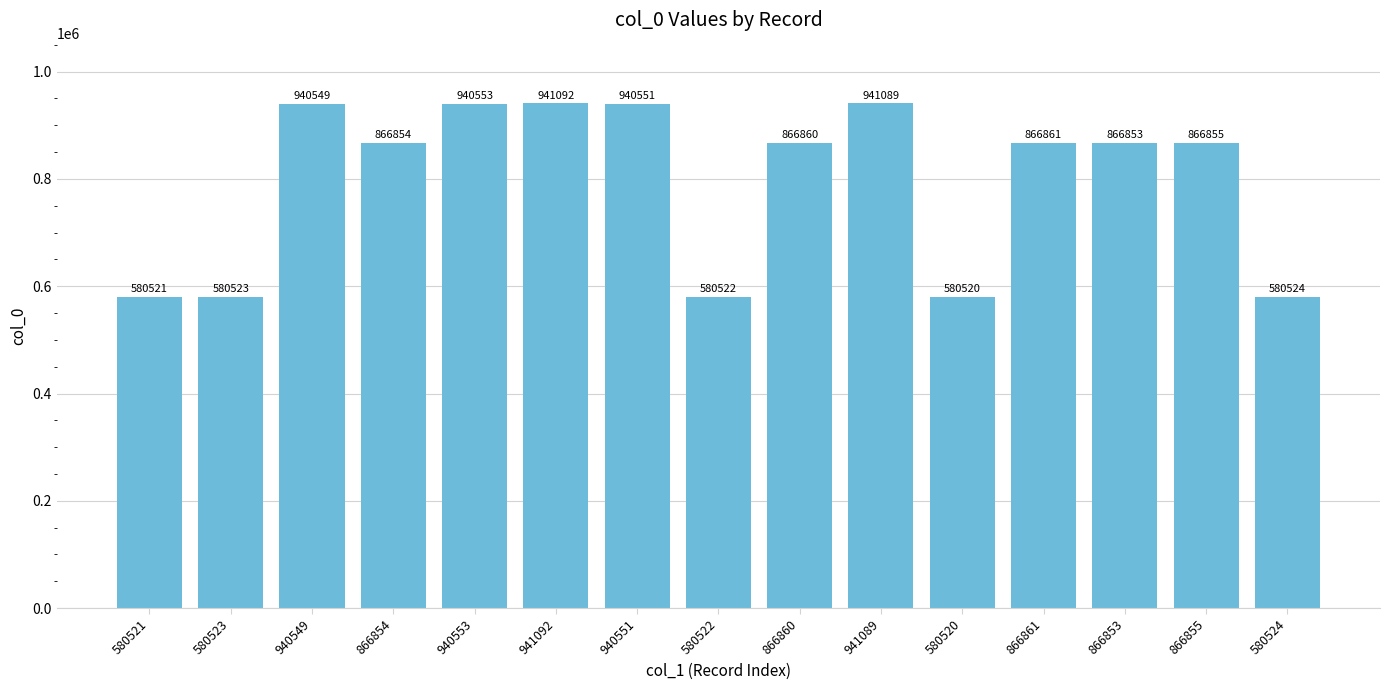

Rank the categories by value from highest to lowest.

941092, 941089, 940553, 940551, 940549, 866861, 866860, 866855, 866854, 866853, 580524, 580523, 580522, 580521, 580520